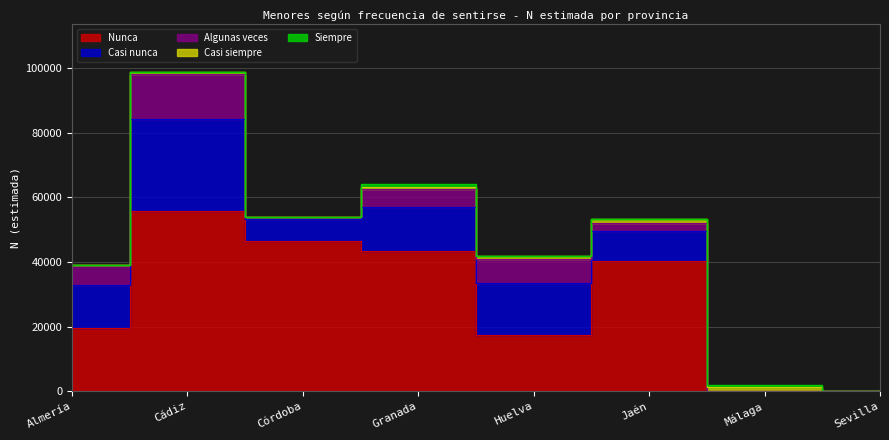

The Siempre series shows 0 at Córdoba. True or false?

True